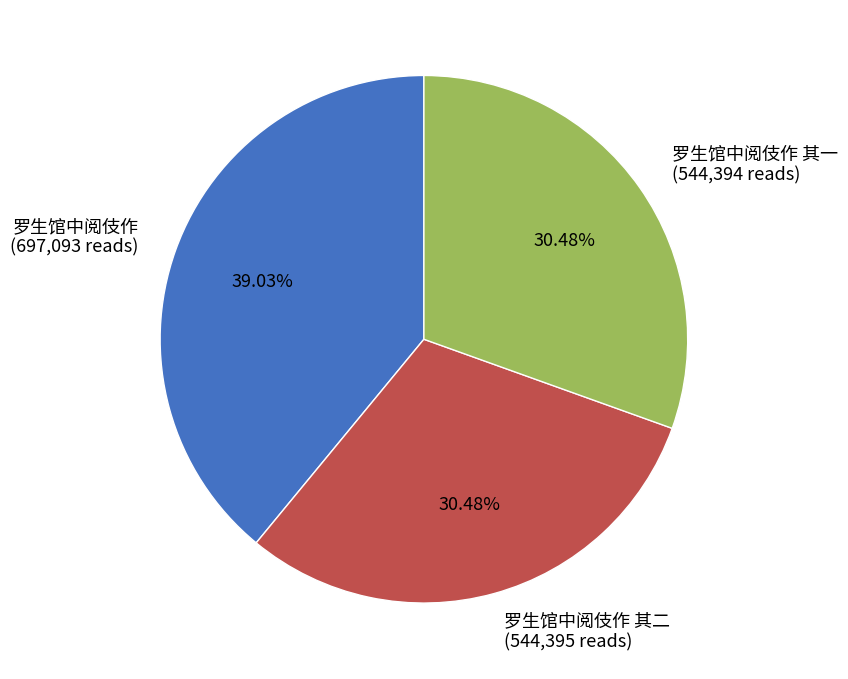

Which has a higher value, 罗生馆中阅伎作 其二 (544,395 reads) or 罗生馆中阅伎作 (697,093 reads)?

罗生馆中阅伎作 (697,093 reads)